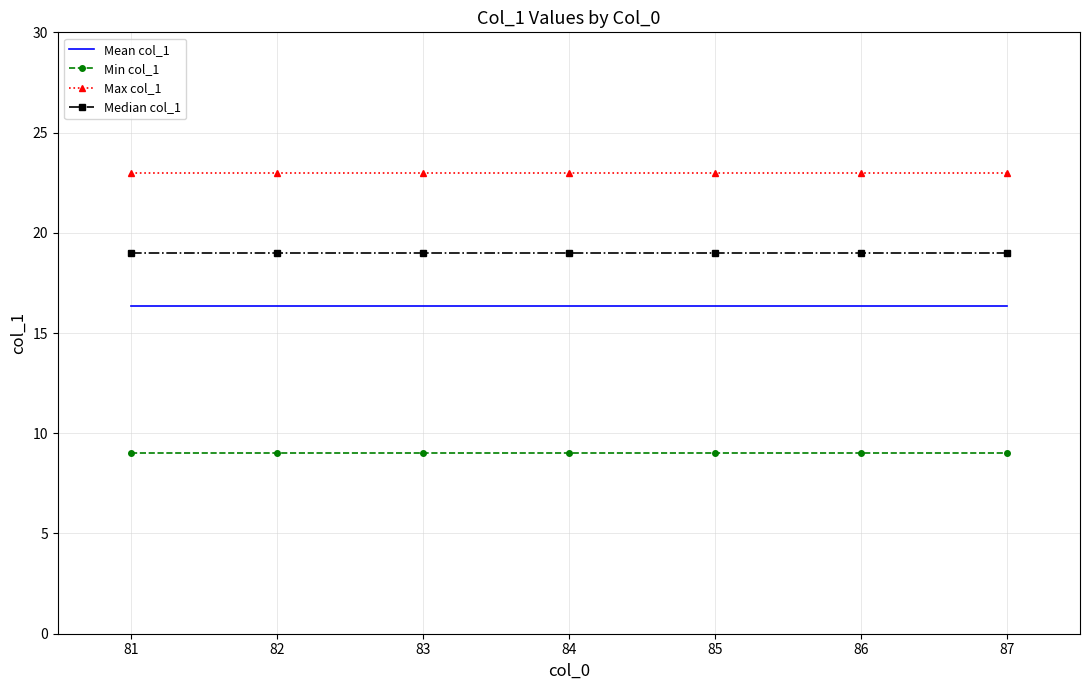

Rank the series by their average value, from lowest to highest.

Min col_1, Mean col_1, Median col_1, Max col_1